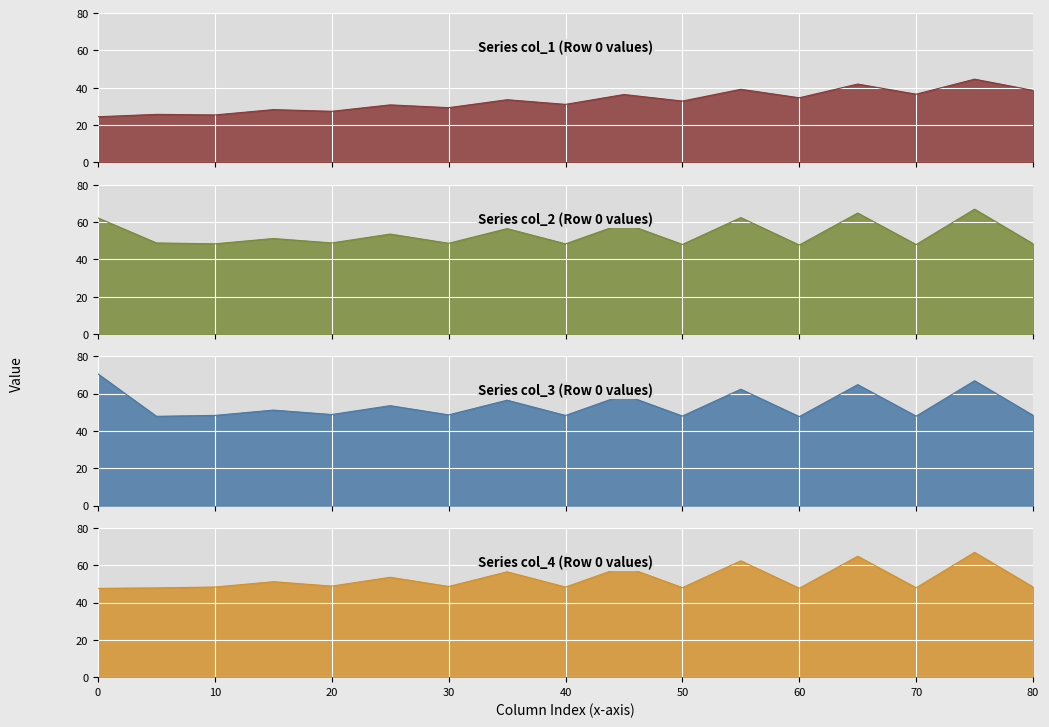

True or false: col_2 and col_1 cross at least once.

False